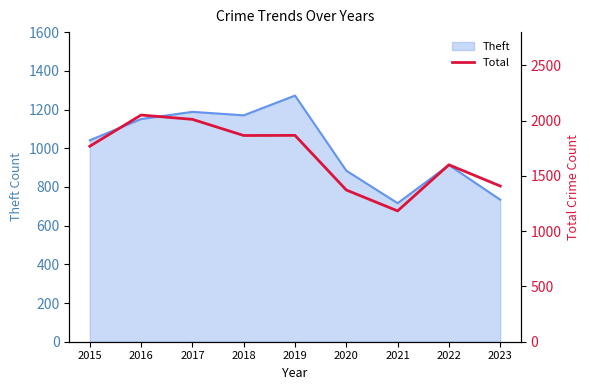

The chart shows a value of 1408 at 2023. True or false?

True